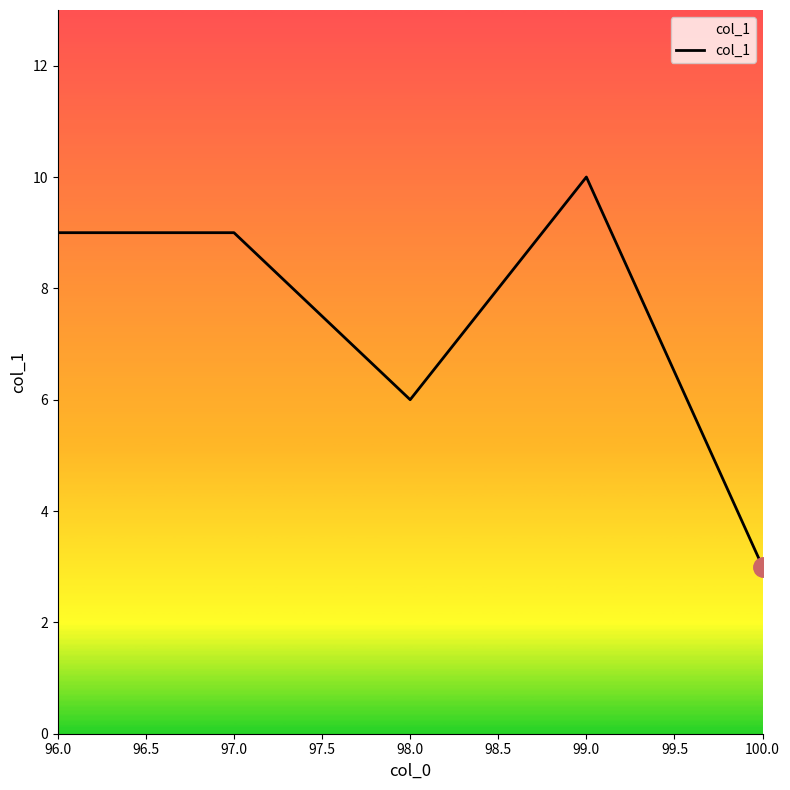

Does the chart display data point markers on the line(s)?

No